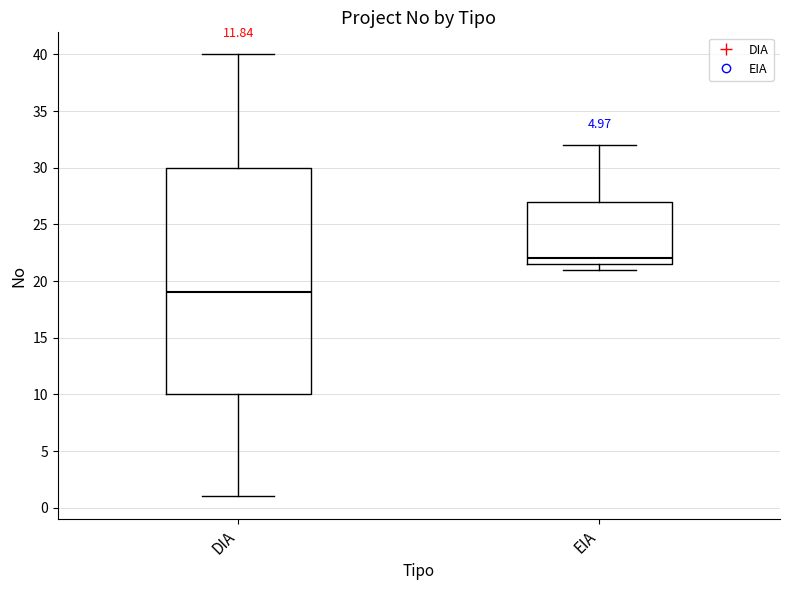

Reading left to right, transcribe this box plot: for each box, give where its median line is, the range the box spans, and where its two whiskers end, as read against the y-axis. The values are not printed on the chart, so give them approximately, as read against the axis.

DIA: median 19.0, box 10.0 to 30.0, whiskers 1.0 to 40.0
EIA: median 22.0, box 21.5 to 27.0, whiskers 21.0 to 32.0